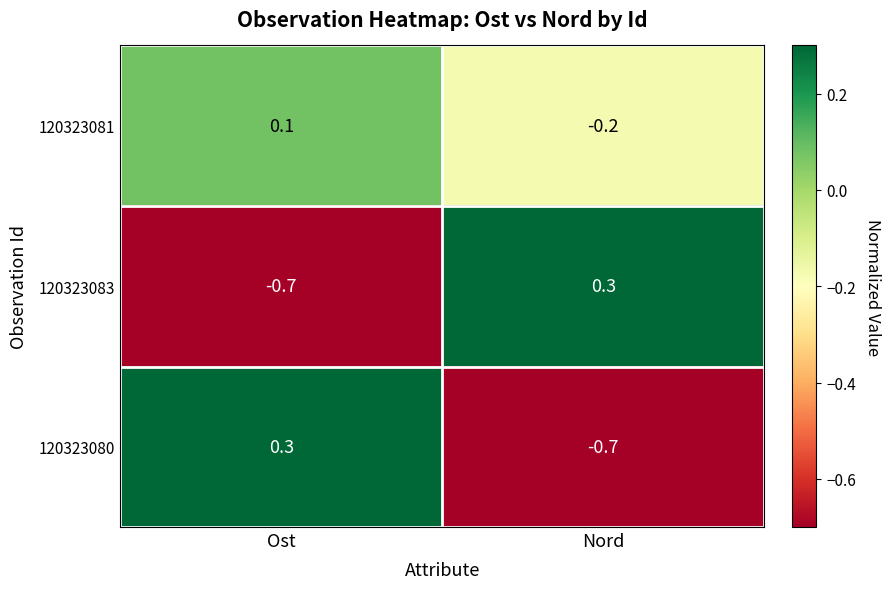

What is the sum of all 120323083 values?

-0.4